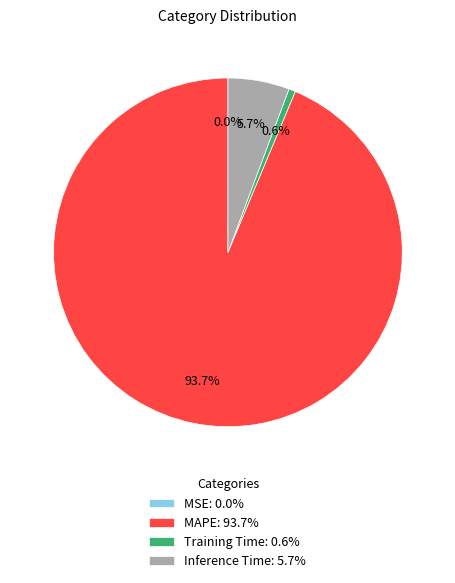

Does MAPE: 93.7% account for over 50% of the chart?

Yes